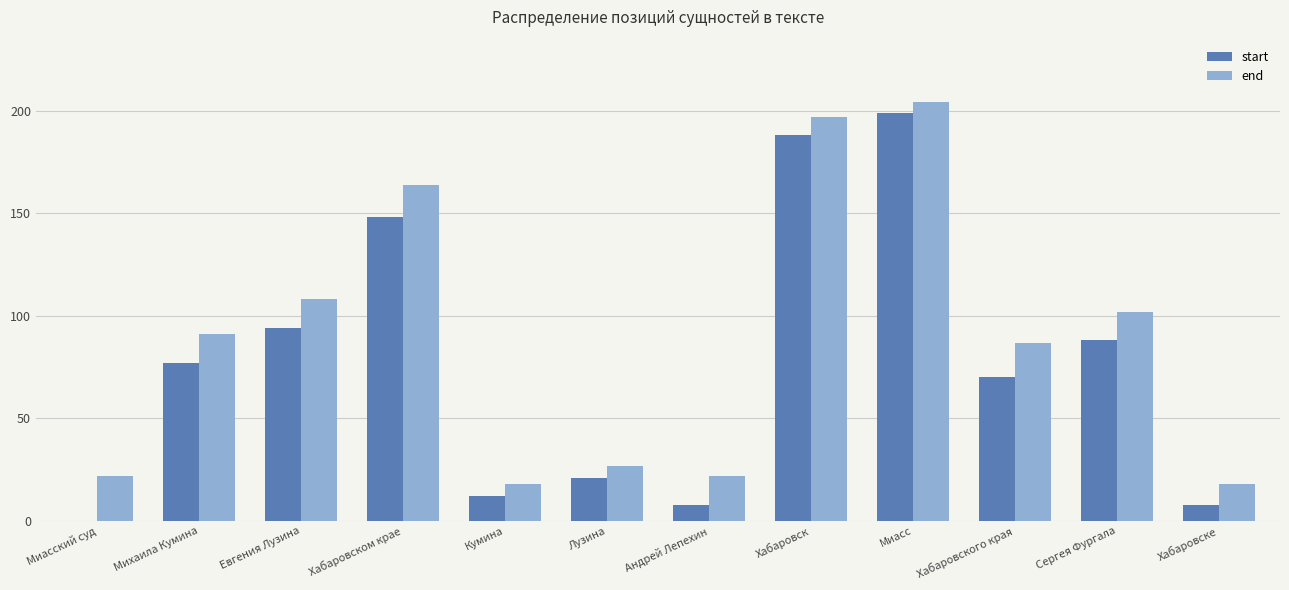

Where is end nearest to the value 111?

Евгения Лузина